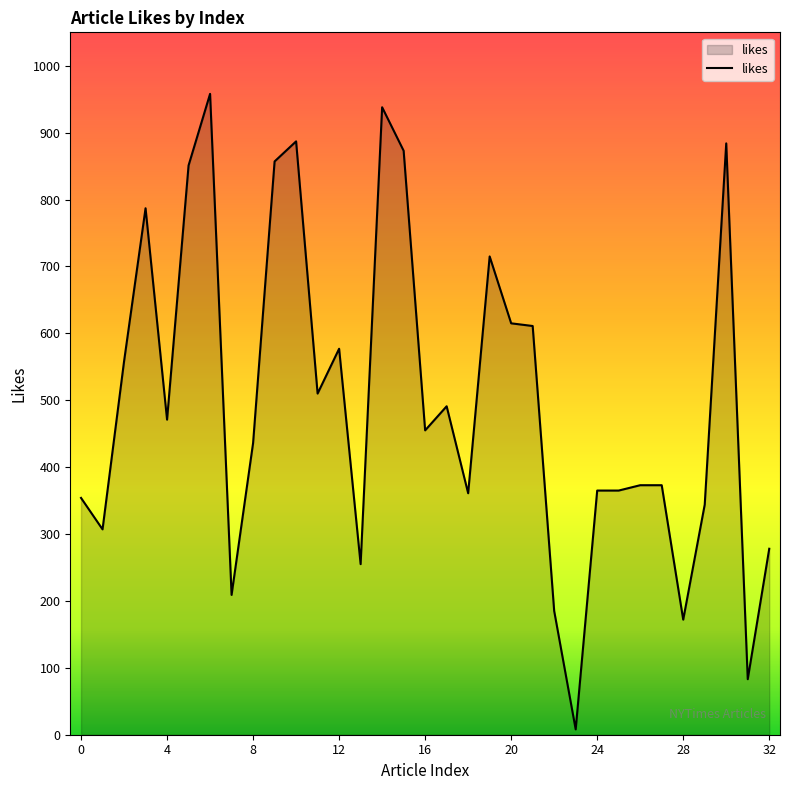

What is the difference between the maximum and minimum values?

950